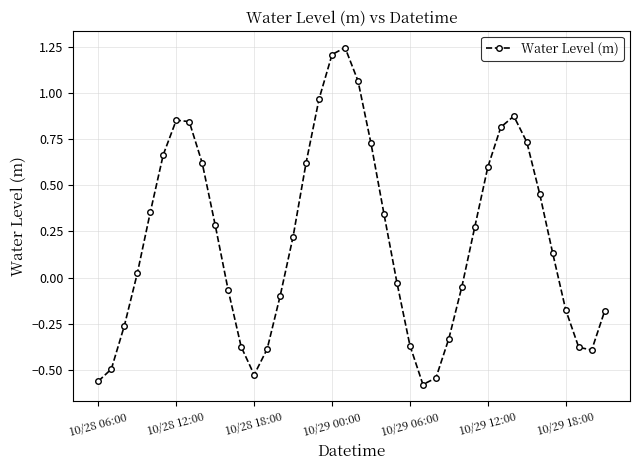

What is the difference between the maximum and minimum values?

1.8